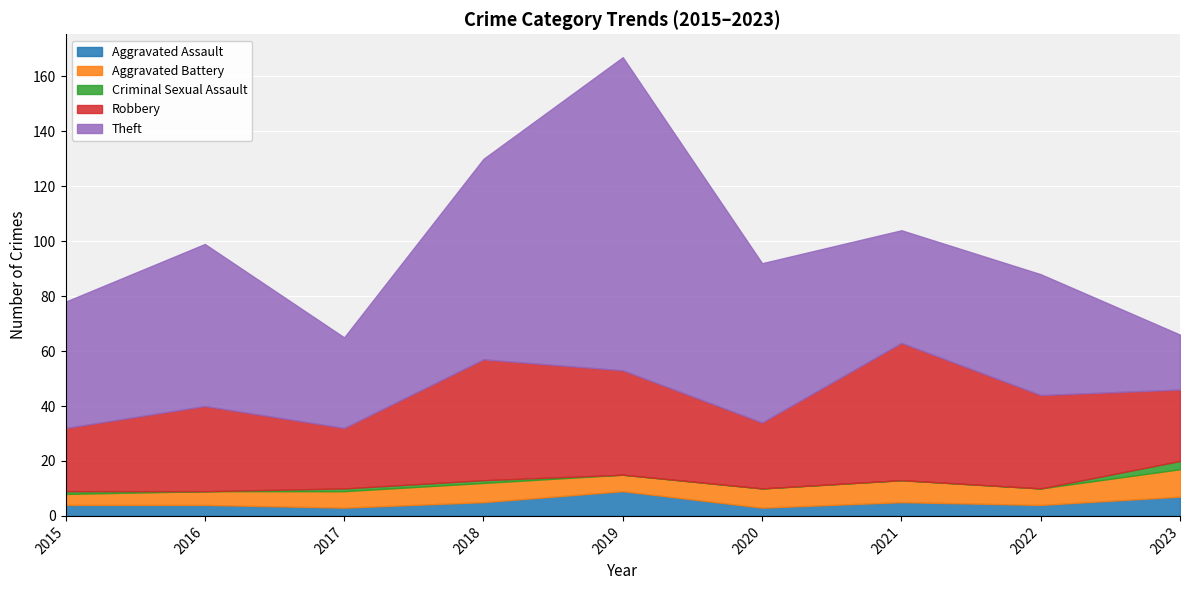

What is the lowest value of the Robbery series?

22